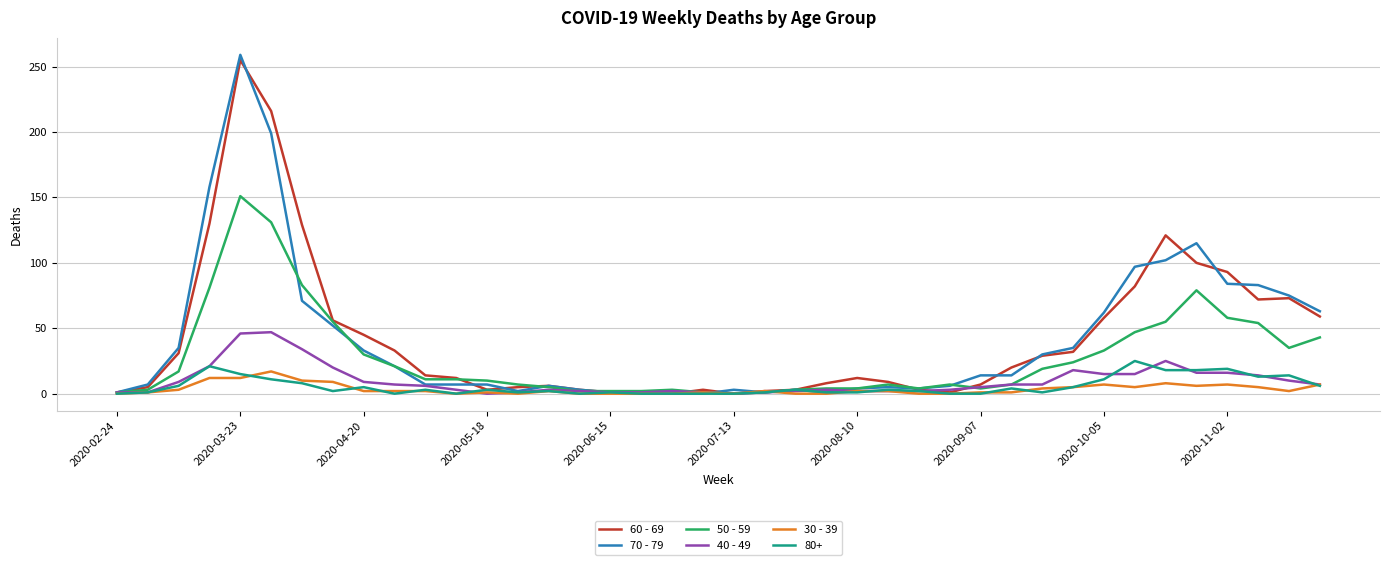

True or false: 30 - 39 has a value of 9 at 2020-02-24.

False